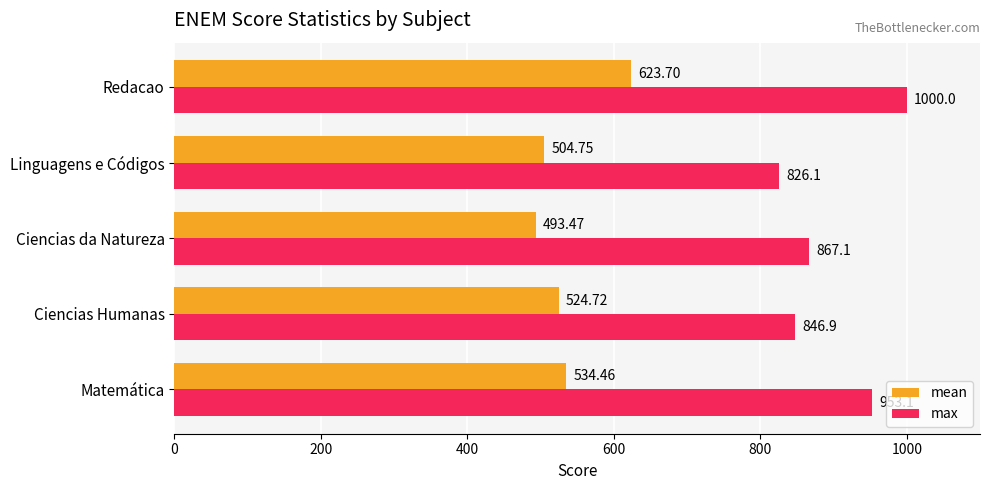

At which label does max reach its peak?

Redacao